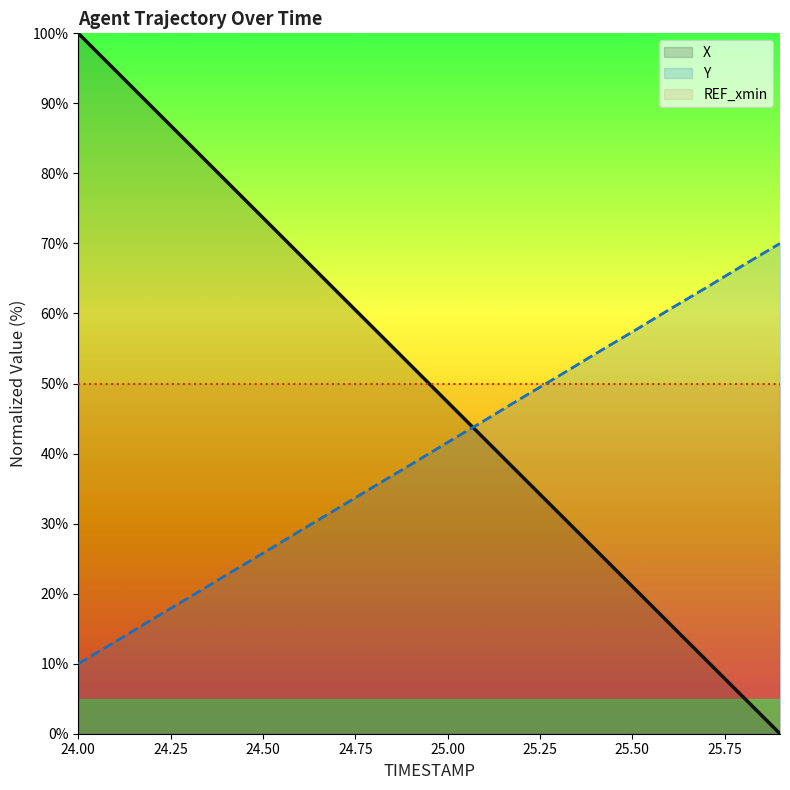

At 24.5, list the series in order from smallest to largest.

Y, X